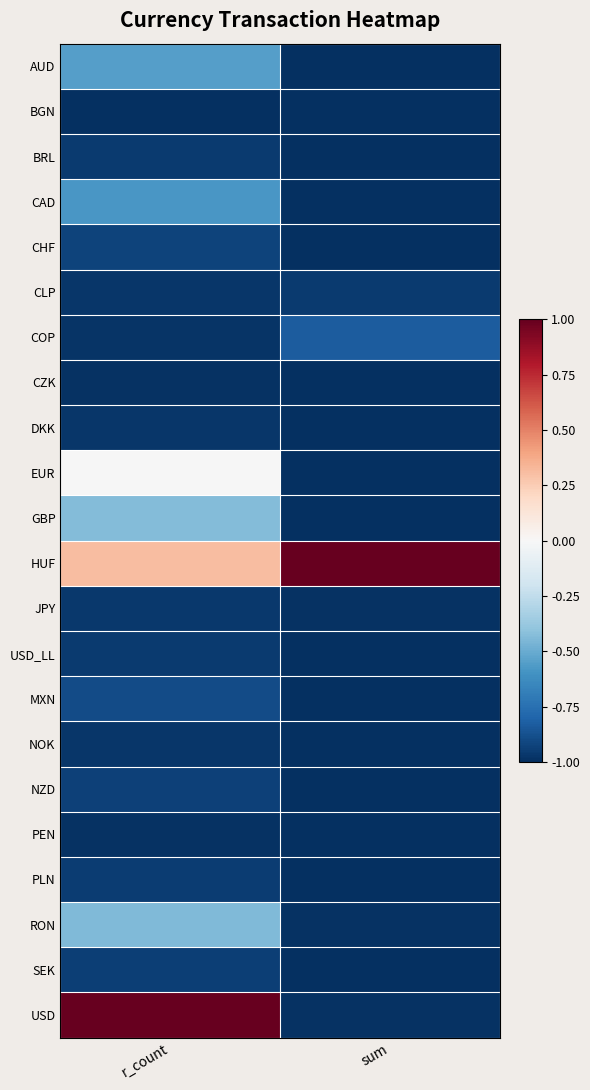

Reading right to left, transcribe all the data shown in this chart.

AUD: sum=-1.0	r_count=-0.6
BGN: sum=-1.0	r_count=-1.0
BRL: sum=-1.0	r_count=-1.0
CAD: sum=-1.0	r_count=-0.6
CHF: sum=-1.0	r_count=-0.9
CLP: sum=-1.0	r_count=-1.0
COP: sum=-0.8	r_count=-1.0
CZK: sum=-1.0	r_count=-1.0
DKK: sum=-1.0	r_count=-1.0
EUR: sum=-1.0	r_count=-0.0
GBP: sum=-1.0	r_count=-0.4
HUF: sum=1.0	r_count=0.3
JPY: sum=-1.0	r_count=-1.0
USD_LL: sum=-1.0	r_count=-1.0
MXN: sum=-1.0	r_count=-0.9
NOK: sum=-1.0	r_count=-1.0
NZD: sum=-1.0	r_count=-0.9
PEN: sum=-1.0	r_count=-1.0
PLN: sum=-1.0	r_count=-1.0
RON: sum=-1.0	r_count=-0.4
SEK: sum=-1.0	r_count=-0.9
USD: sum=-1.0	r_count=1.0